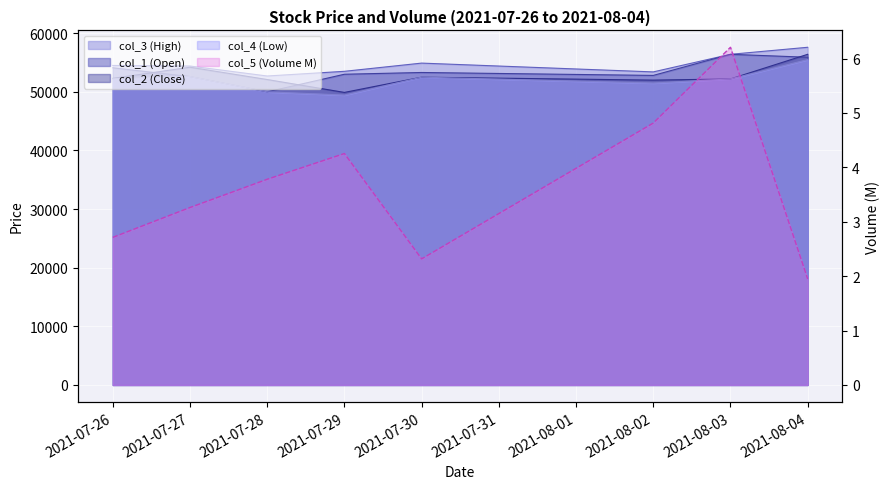

True or false: col_1 and col_5 intersect in this chart.

False